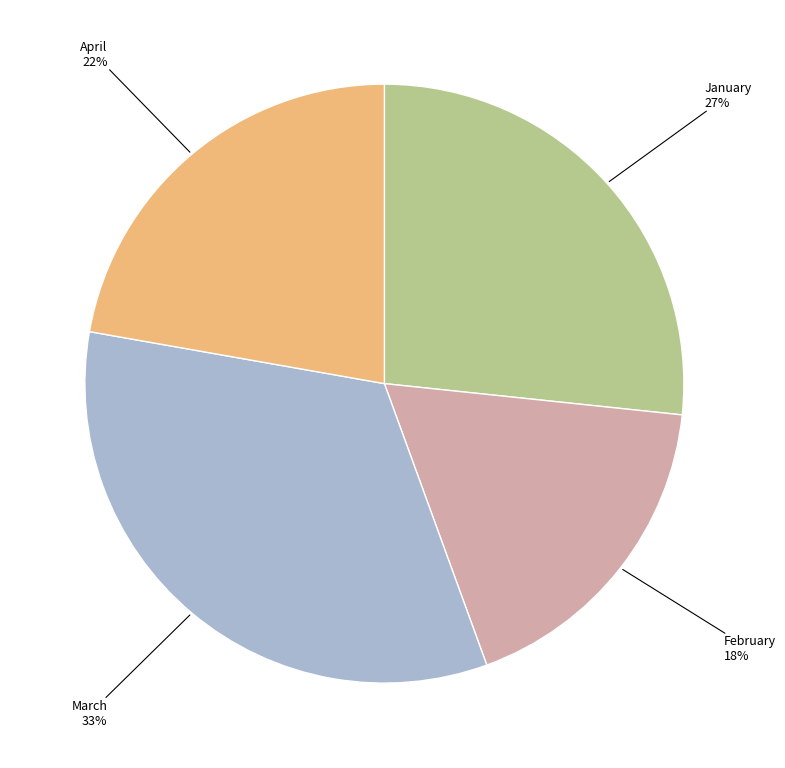

Is there any slice that represents more than half of the pie?

No